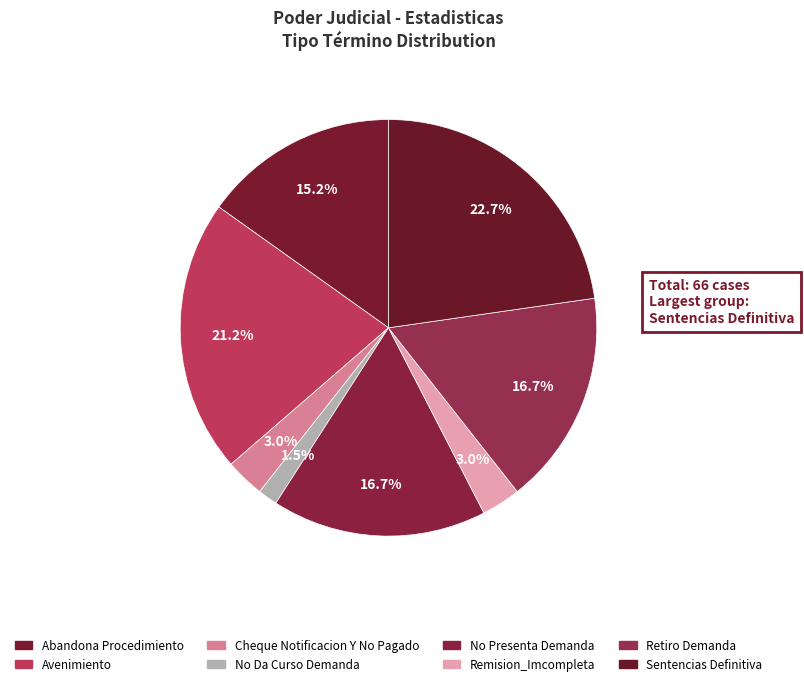

Does any single category account for the majority?

No